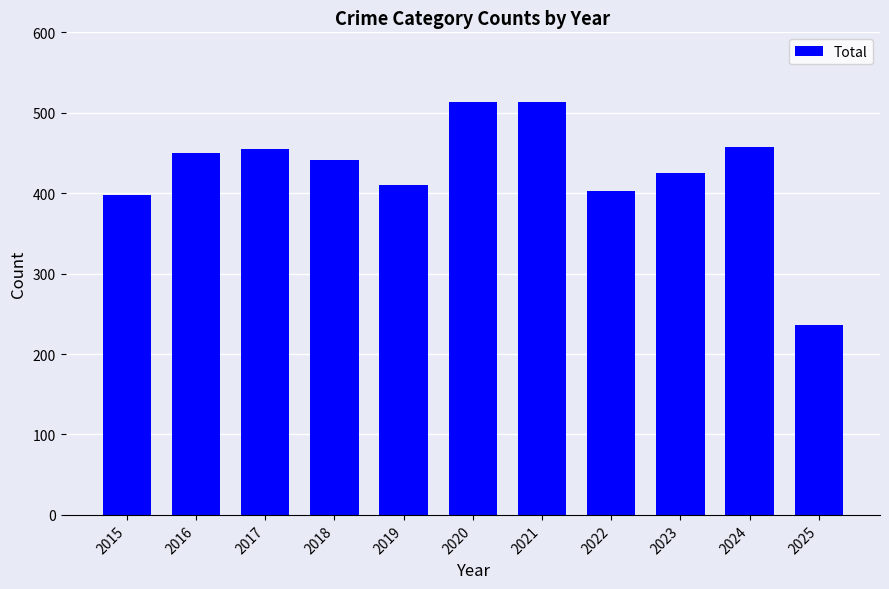

Which label corresponds to the smallest value in the chart?

2025